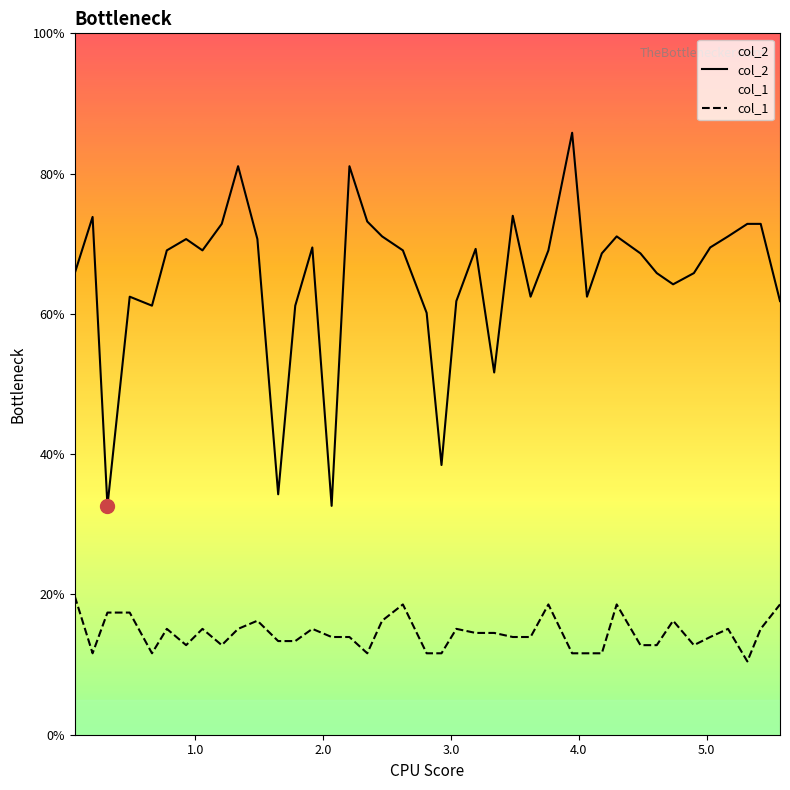

Reading right to left, extract all data points from this chart.

col_2: 61.8	72.8	72.8	71.0	69.5	65.8	64.2	65.8	68.6	71.0	68.6	62.5	85.8	69.1	62.5	74.0	51.6	69.3	61.8	38.5	60.1	69.1	71.0	73.2	81.1	32.6	69.5	61.2	34.3	70.7	81.1	72.8	69.1	70.7	69.1	61.2	62.5	32.6	73.8	65.8
col_1: 18.6	15.1	10.4	15.1	13.9	12.8	16.3	12.8	12.8	18.6	11.6	11.6	11.6	18.6	13.9	13.9	14.5	14.5	15.1	11.6	11.6	18.6	16.3	11.6	13.9	13.9	15.1	13.4	13.4	16.3	15.1	12.8	15.1	12.8	15.1	11.6	17.4	17.4	11.6	19.7